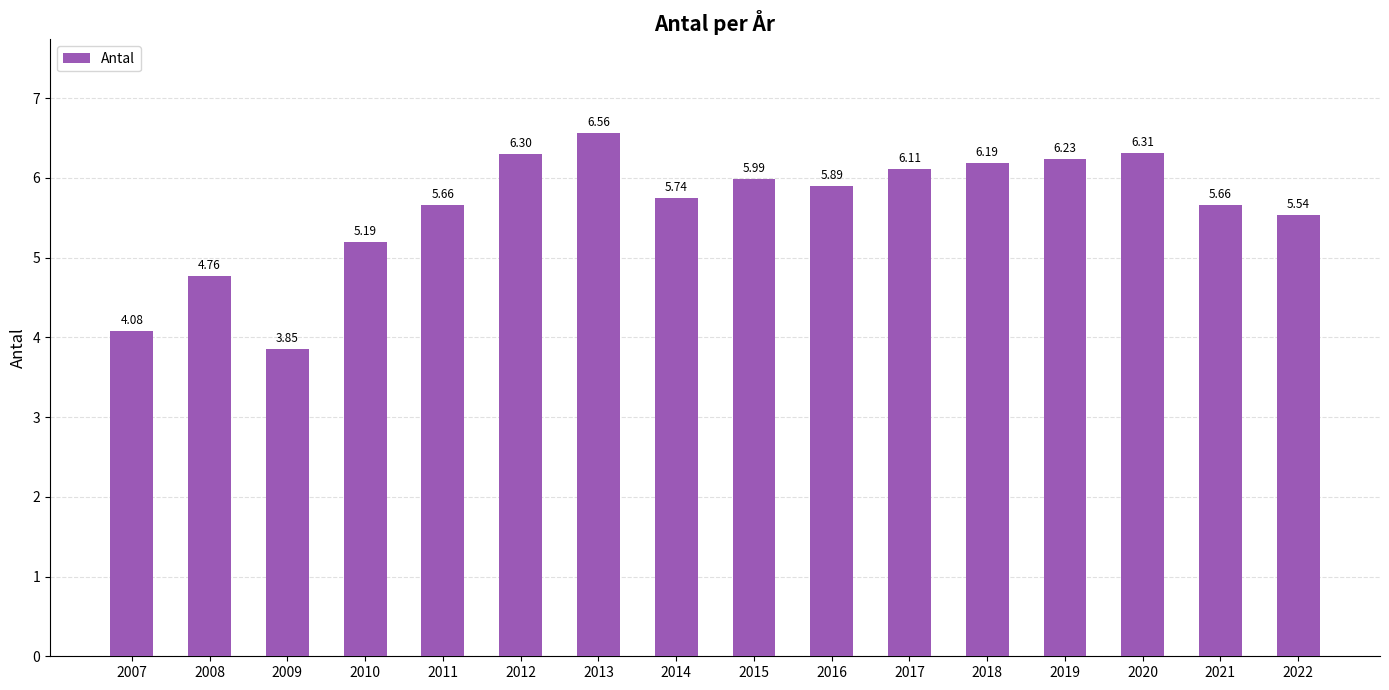

What is the value of the 14th bar from the left?

6.3